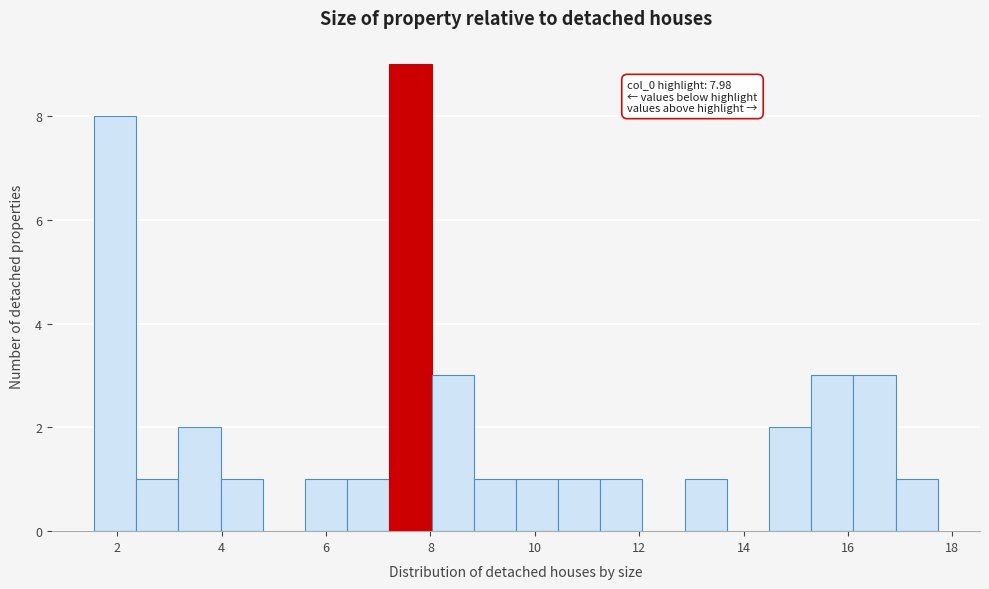

Which range on the x-axis has the tallest bar?

7.2 to 8.0